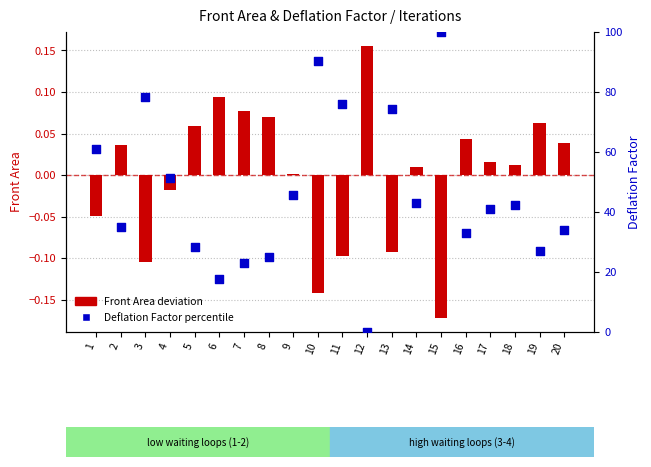

At how many categories does at least one series exceed 8?

19